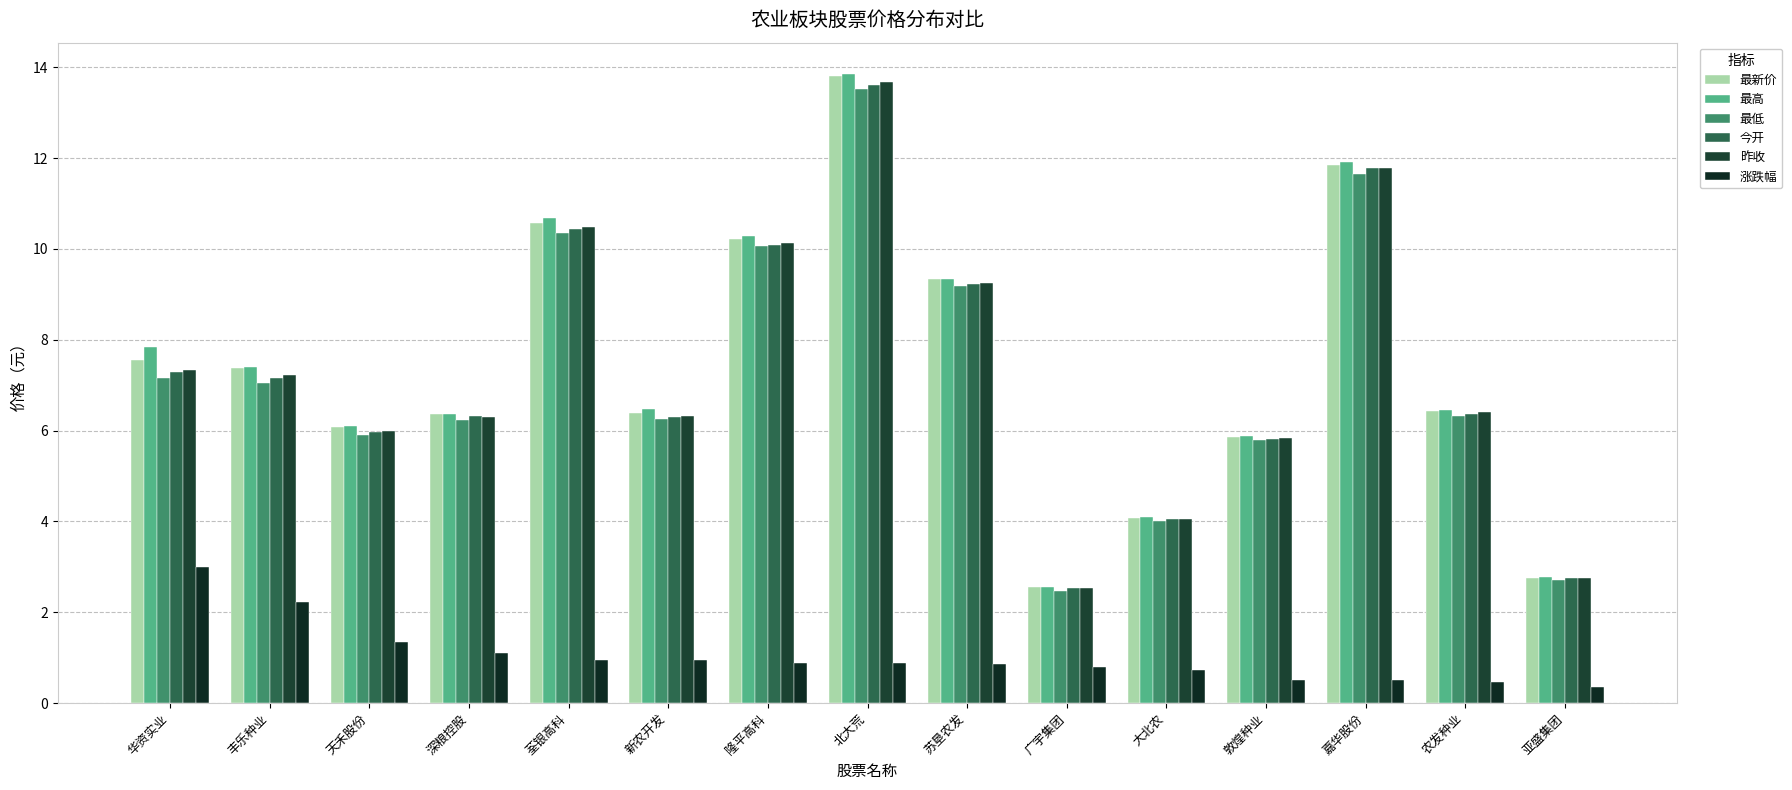

Rank the series by their maximum value, from highest to lowest.

最高, 最新价, 昨收, 今开, 最低, 涨跌幅